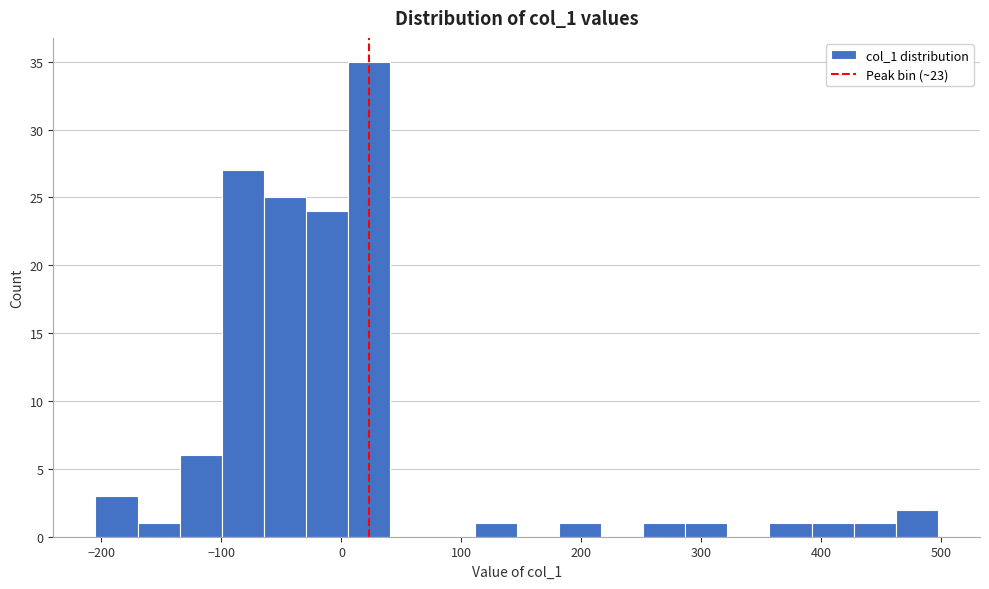

Read against the x-axis, roughly where is the centre of the tallest bar?

20